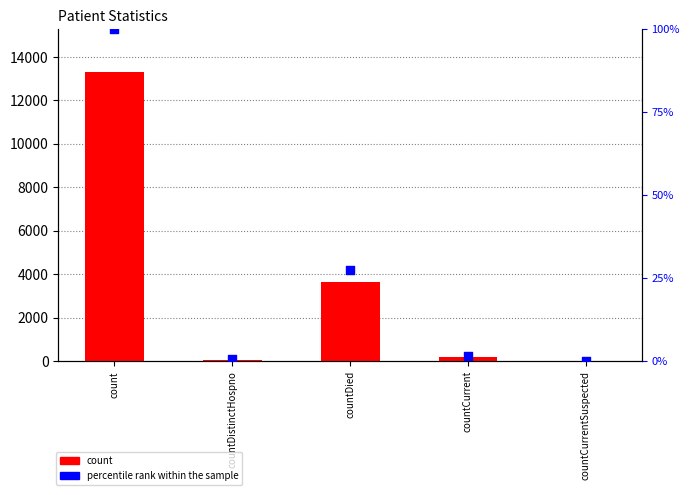

What is the total value across all series at countDistinctHospno?

74.6